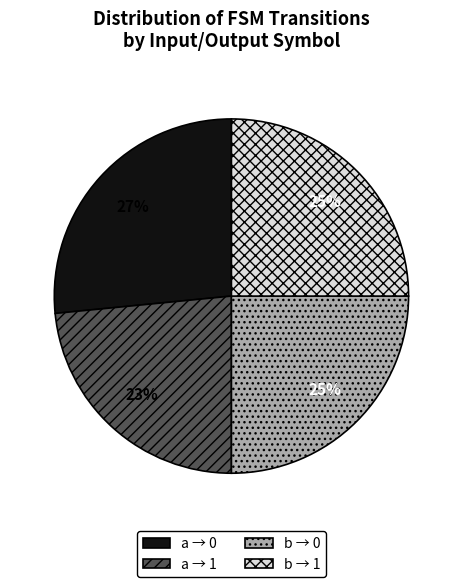

To the nearest percent, what is the combined percentage of a → 0 and a → 1?

50%